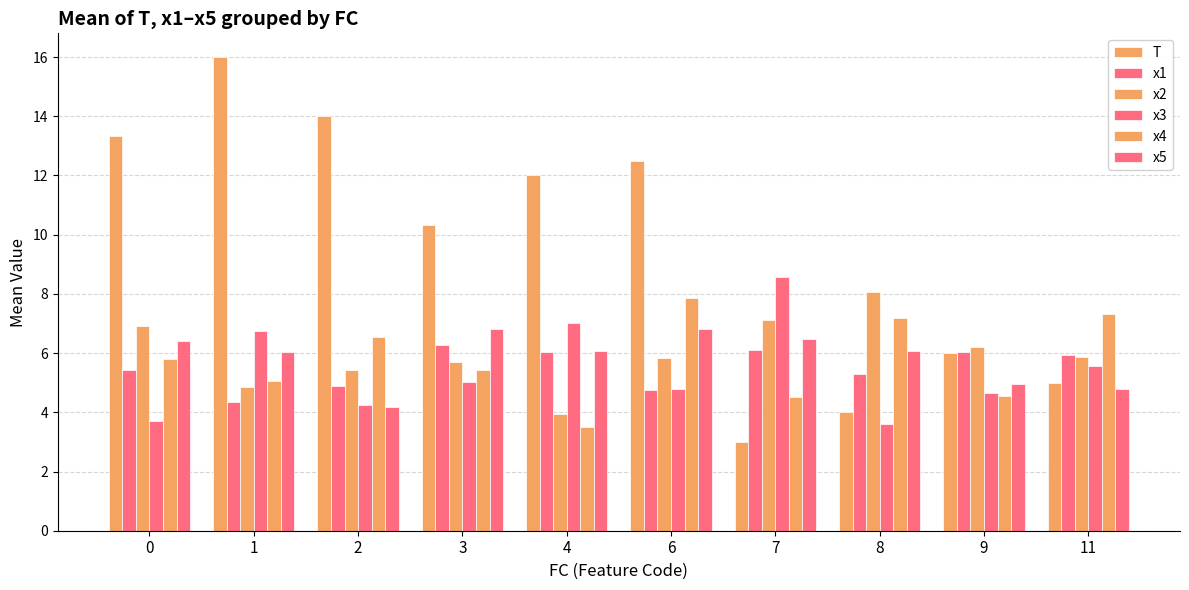

Which series changed the most between 3 and 11?

T